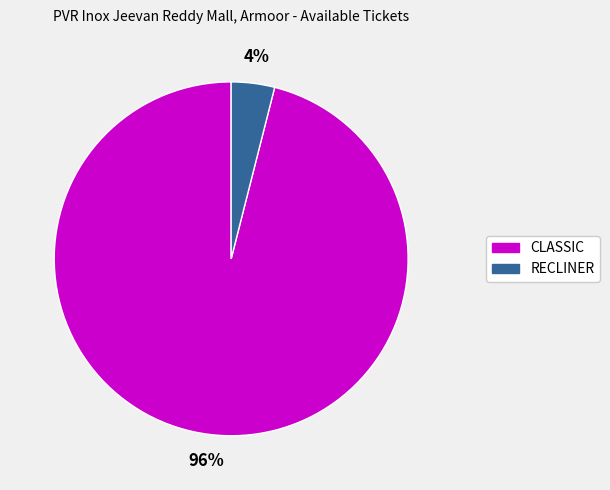

The RECLINER slice represents 4% of the pie. True or false?

True